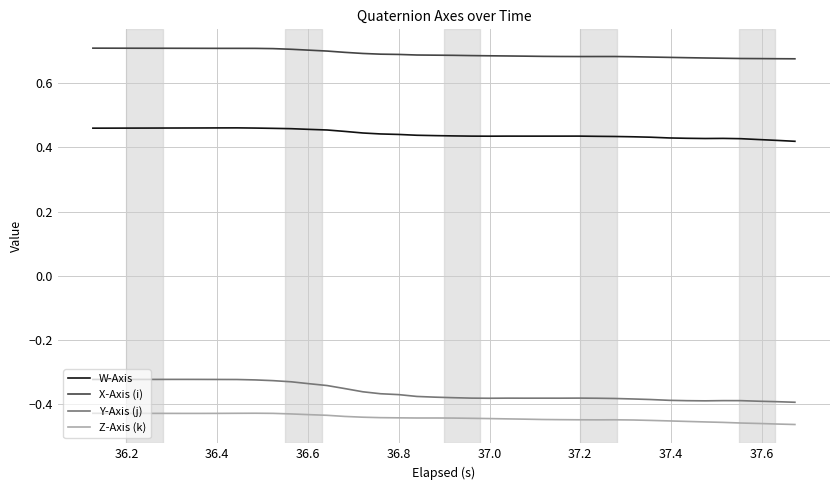

Which series has the widest spread of values?

Y-Axis (j)